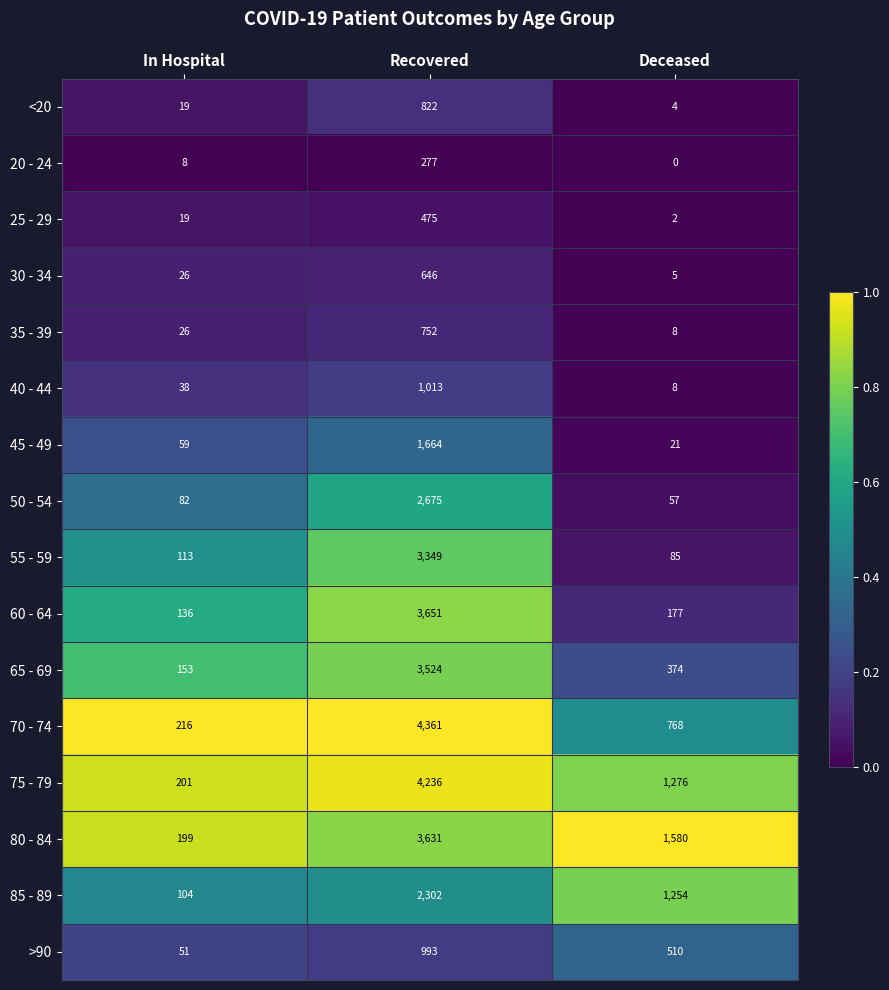

What is the difference between the highest and lowest values at In Hospital?

208